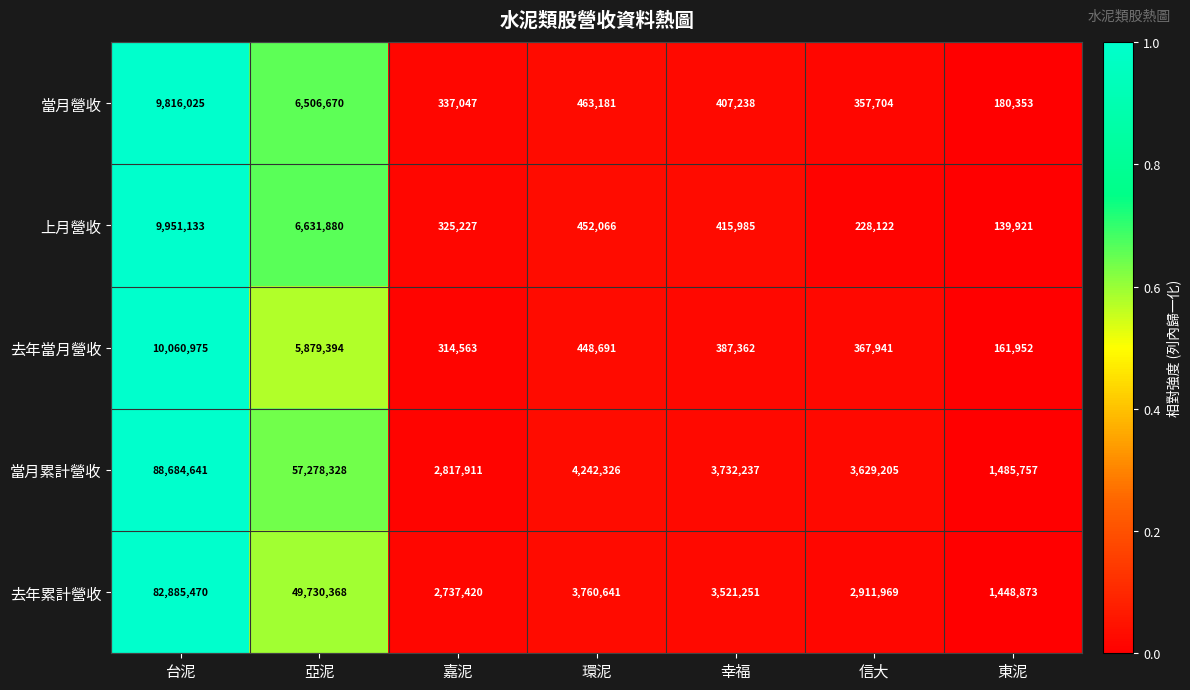

Where is 當月營收 nearest to the value 4998189?

亞泥